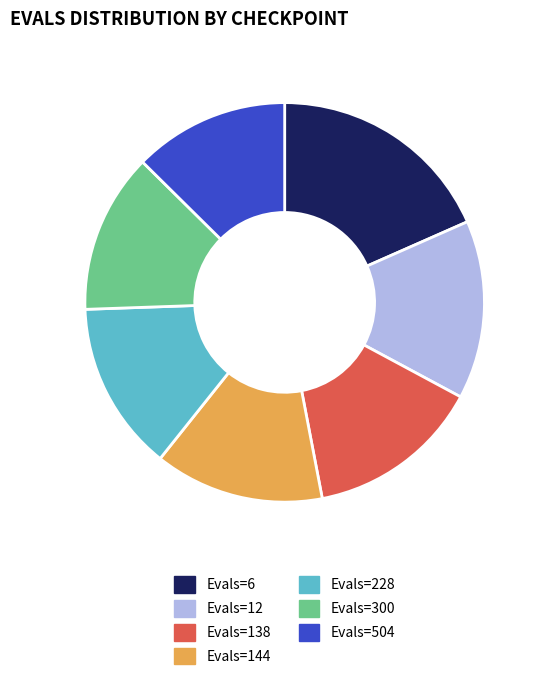

Is there any slice that represents more than half of the pie?

No